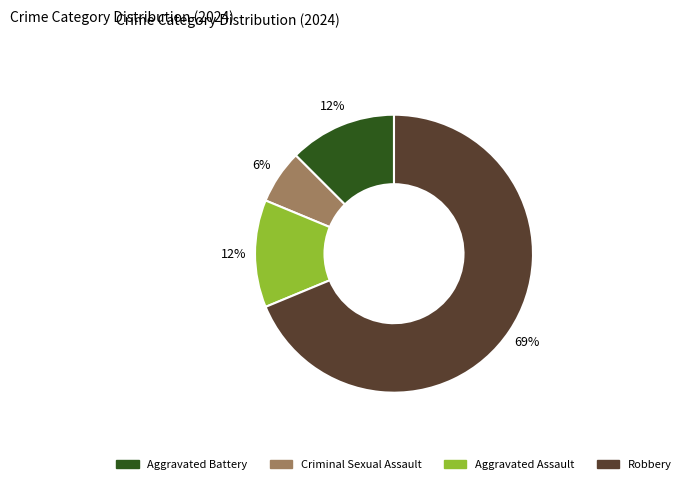

What is the smallest slice in the pie chart?

Criminal Sexual Assault